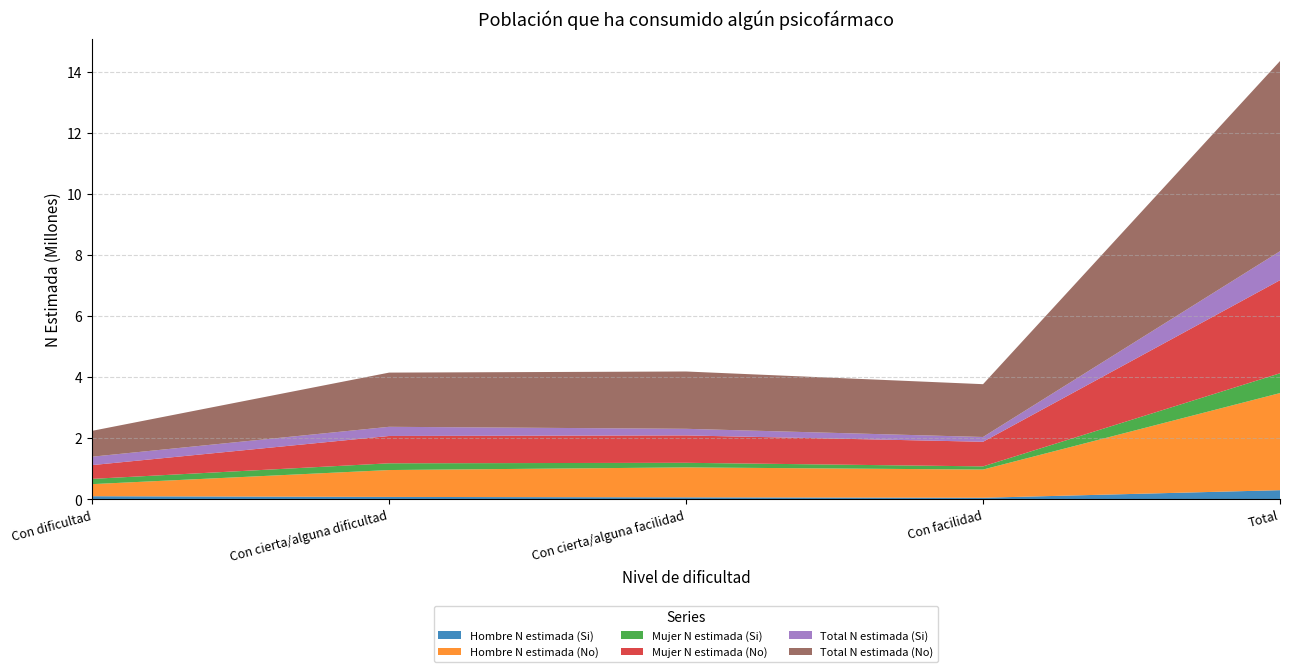

Reading right to left, extract all data points from this chart.

Hombre N estimada (Si): 300506	52138	65917	79544	102906
Hombre N estimada (No): 3180778	923791	980562	880593	395833
Mujer N estimada (Si): 648419	104176	150814	221039	172390
Mujer N estimada (No): 3048997	806169	896828	894810	451190
Total N estimada (Si): 948925	156314	216731	300583	275297
Total N estimada (No): 6229776	1729960	1877390	1775403	847023